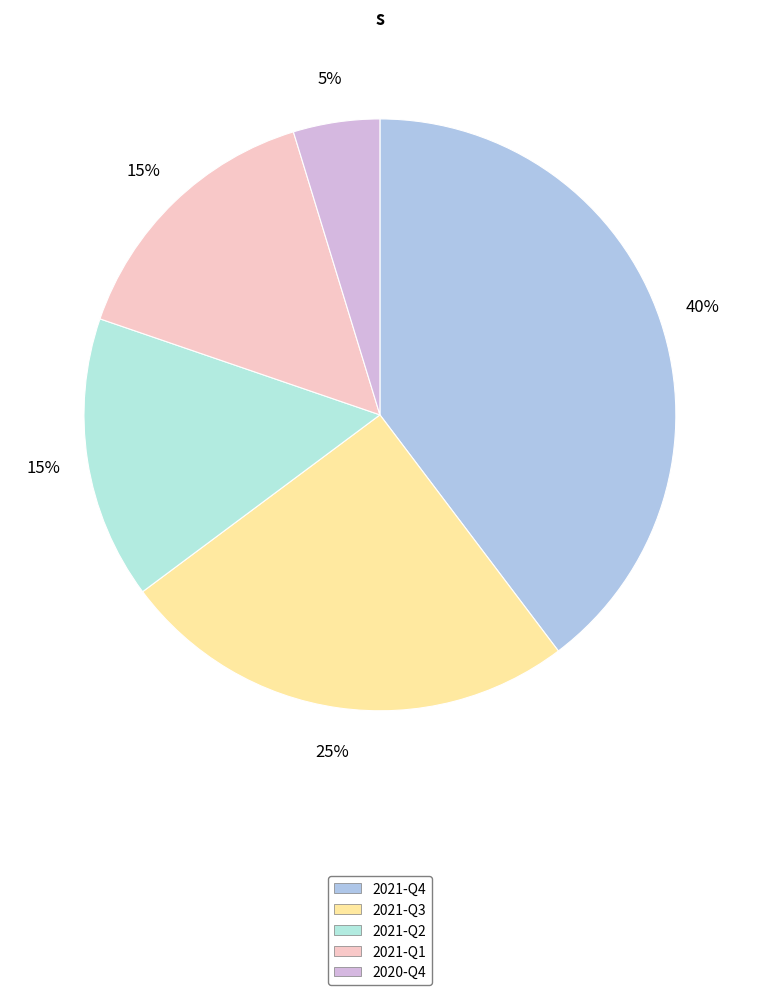

Is it true that 2021-Q3 is 18% of the pie?

False